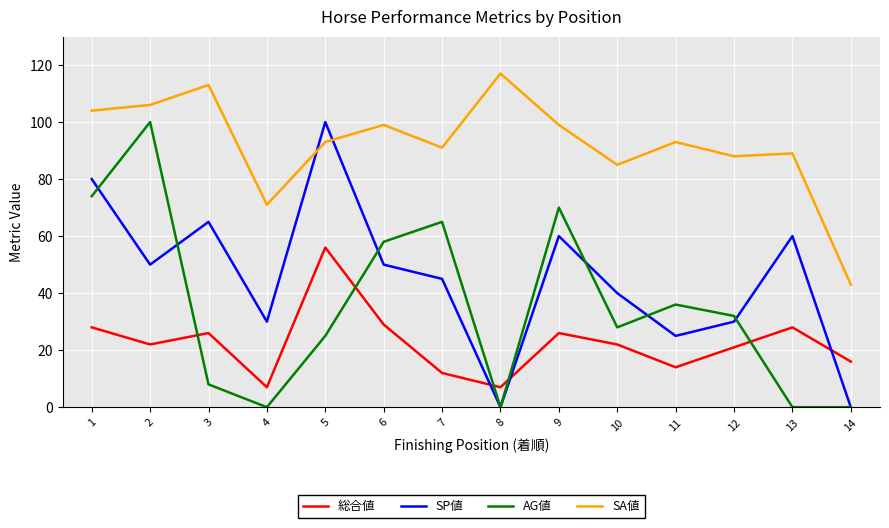

True or false: 総合値 has more than 0 interior local peaks.

True